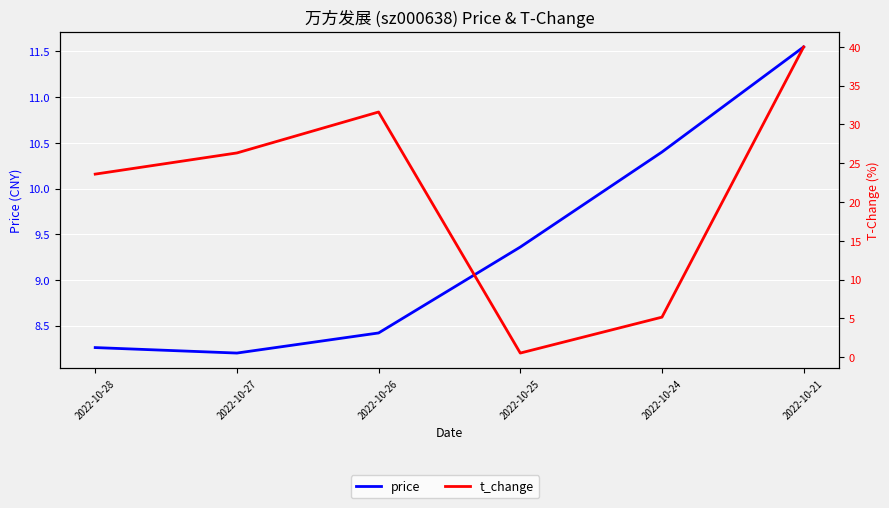

Reading left to right, list all the values displayed in this chart.

price: 8.3	8.2	8.4	9.4	10.4	11.6
t_change: 23.6	26.3	31.6	0.5	5.2	40.0